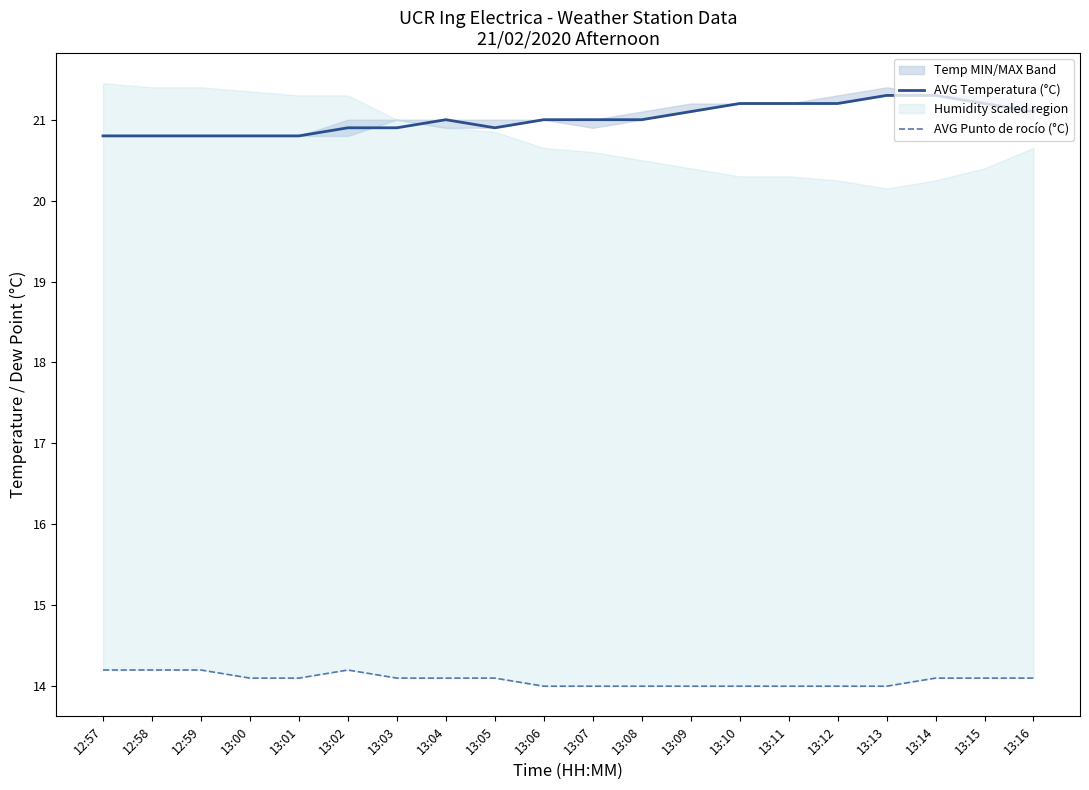

At which category does AVG Temperatura (°C) reach its first local peak?

13:04